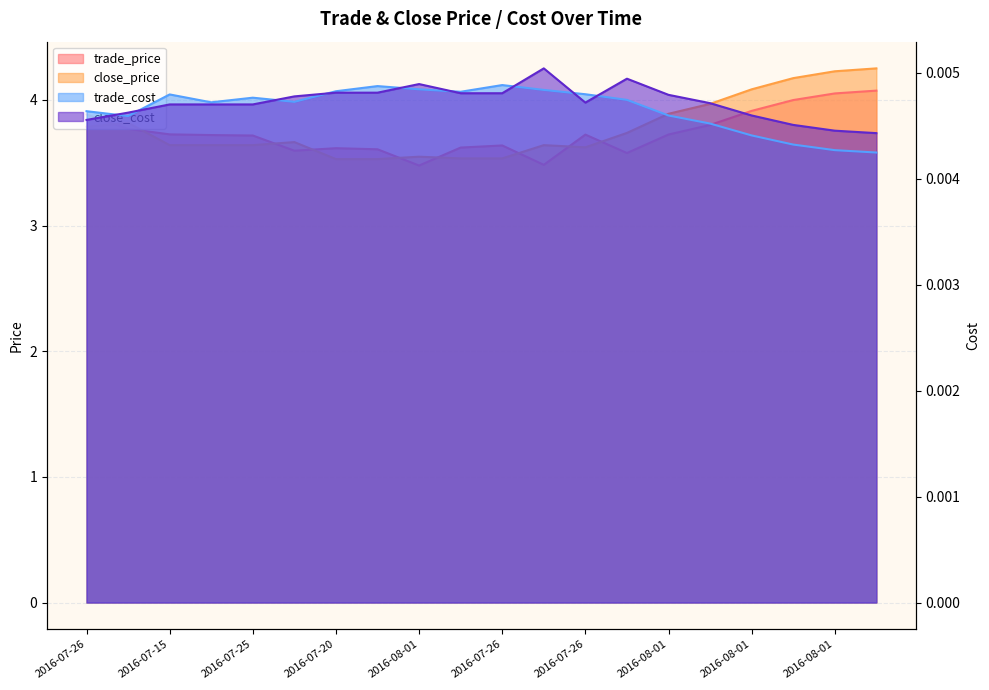

Between 2016-07-26 and 2016-08-01, which series saw the biggest shift?

trade_price